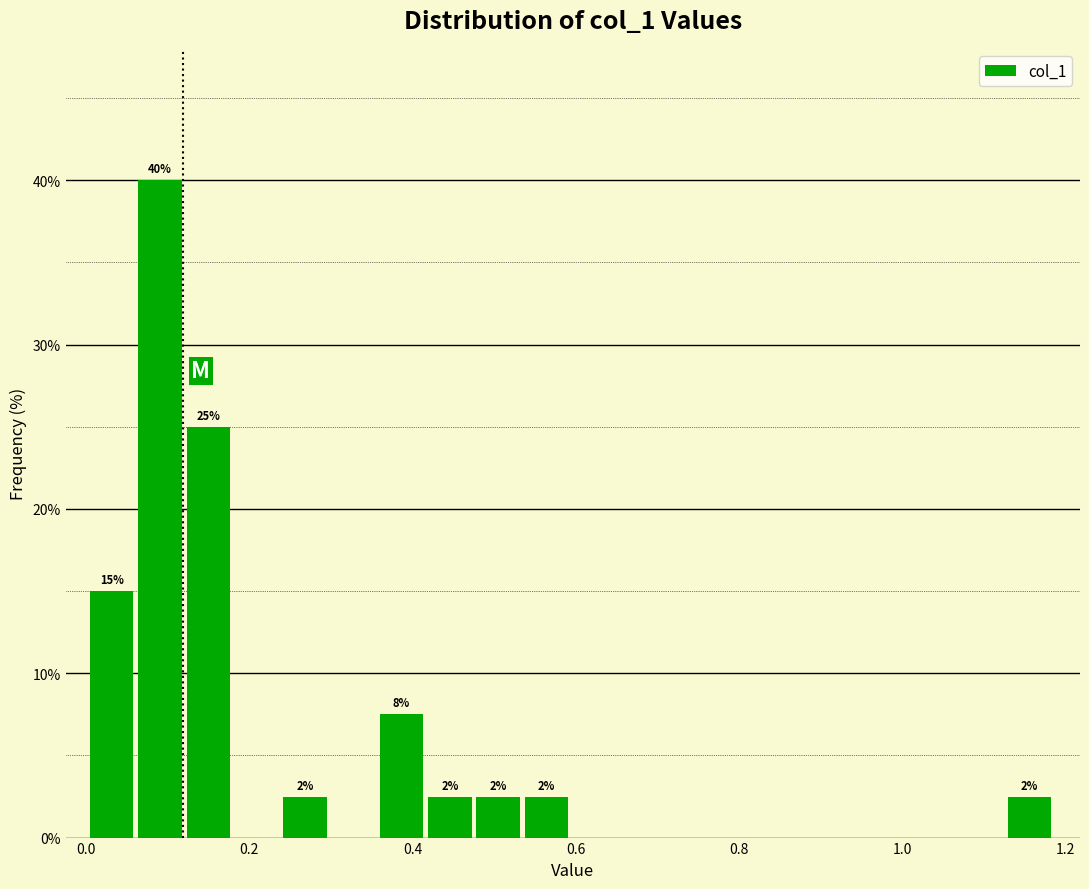

Around what value on the x-axis is the tallest bar? Give the approximate position of its centre, as read against the axis.

0.10